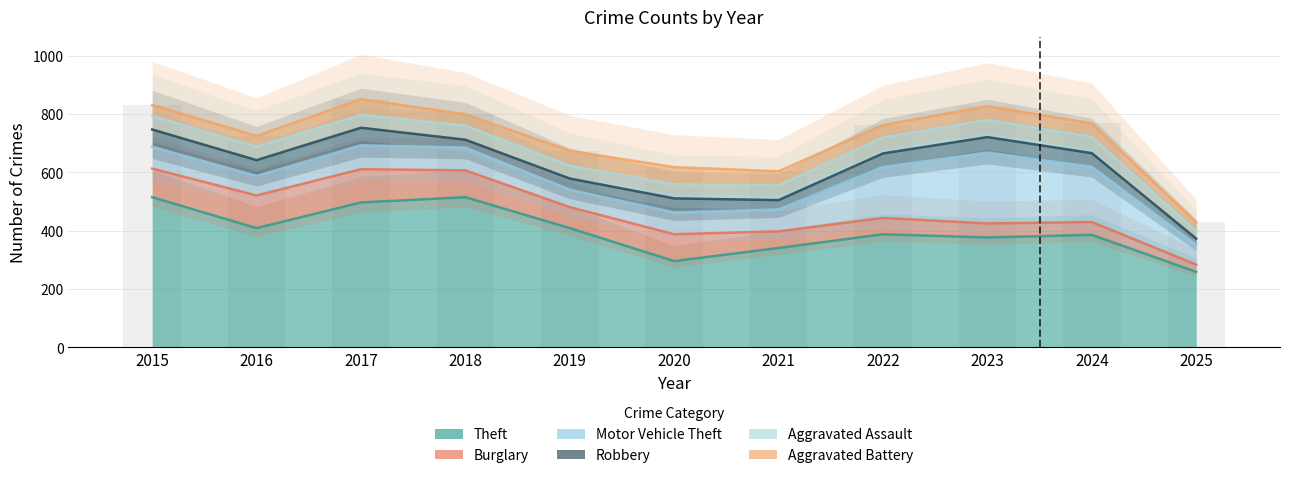

How many data points in Robbery are above 46?

5